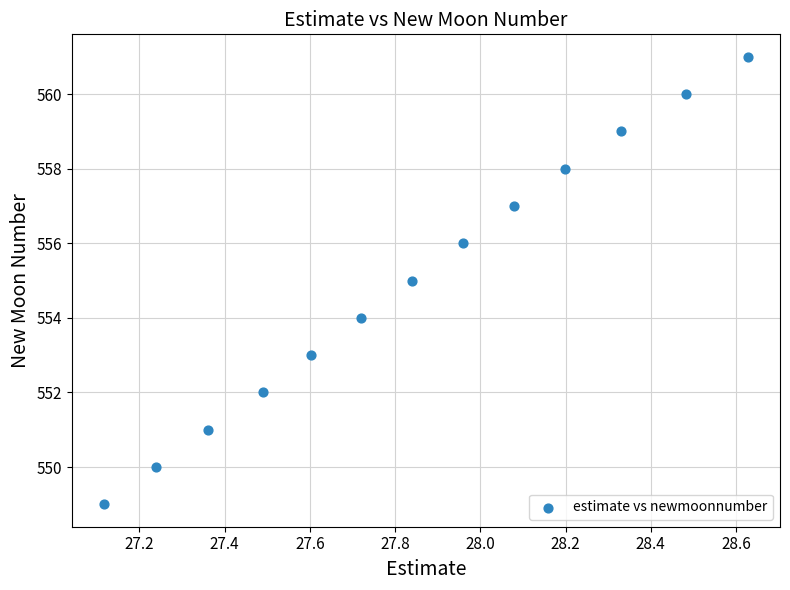

What is the range of Y values (max minus min)?

12